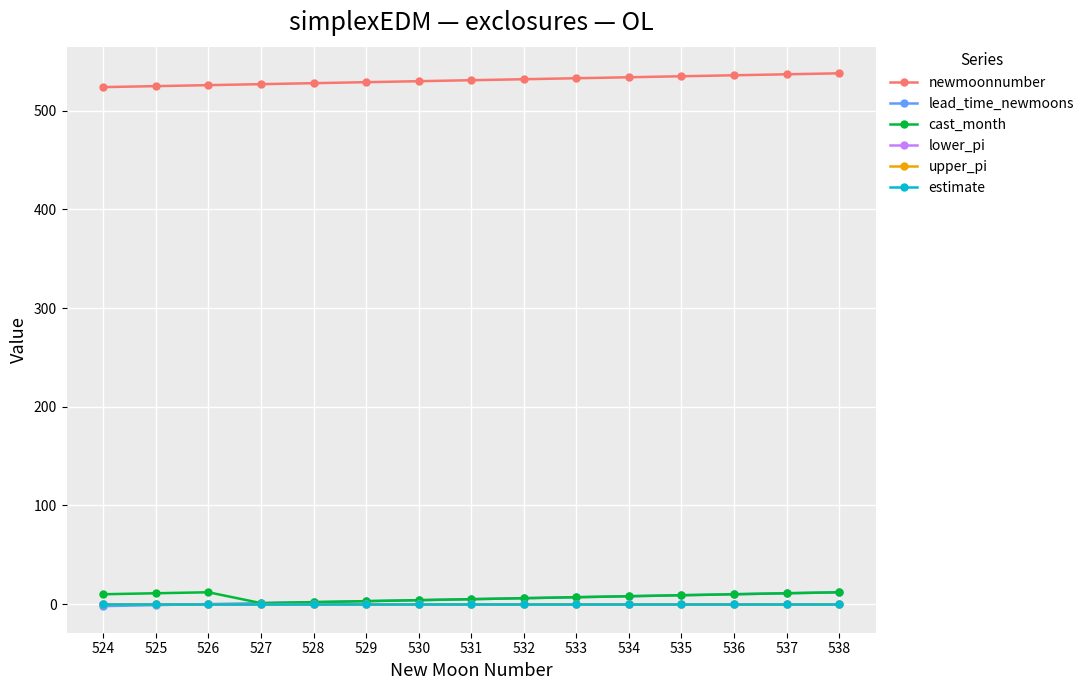

True or false: newmoonnumber has a value of 837.7 at 524.

False